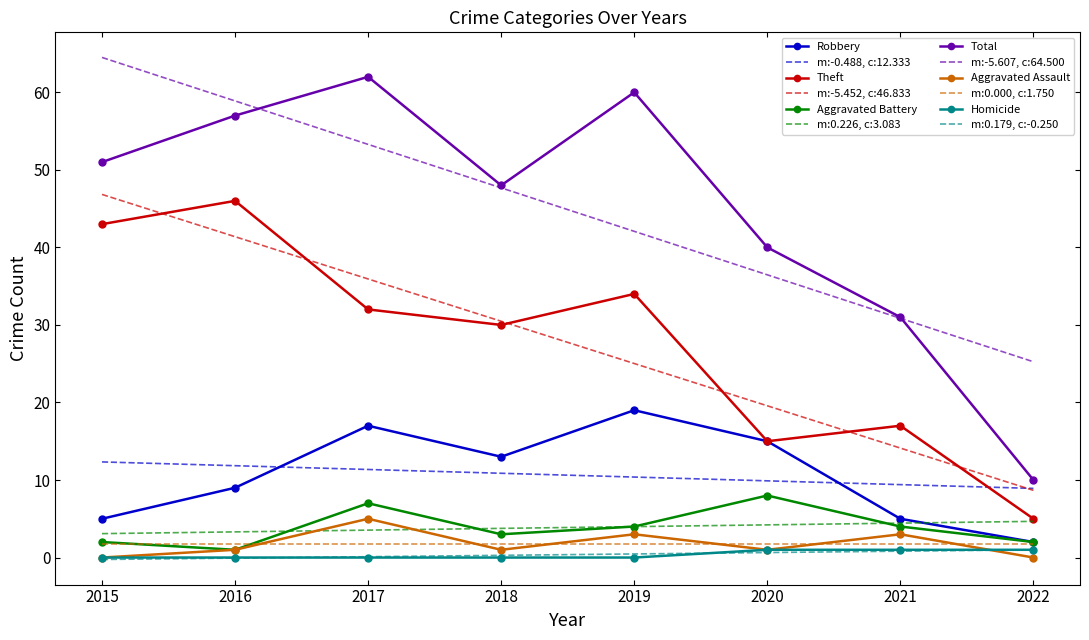

Between 2015 and 2020, which series saw the biggest shift?

m:-5.607, c:64.500